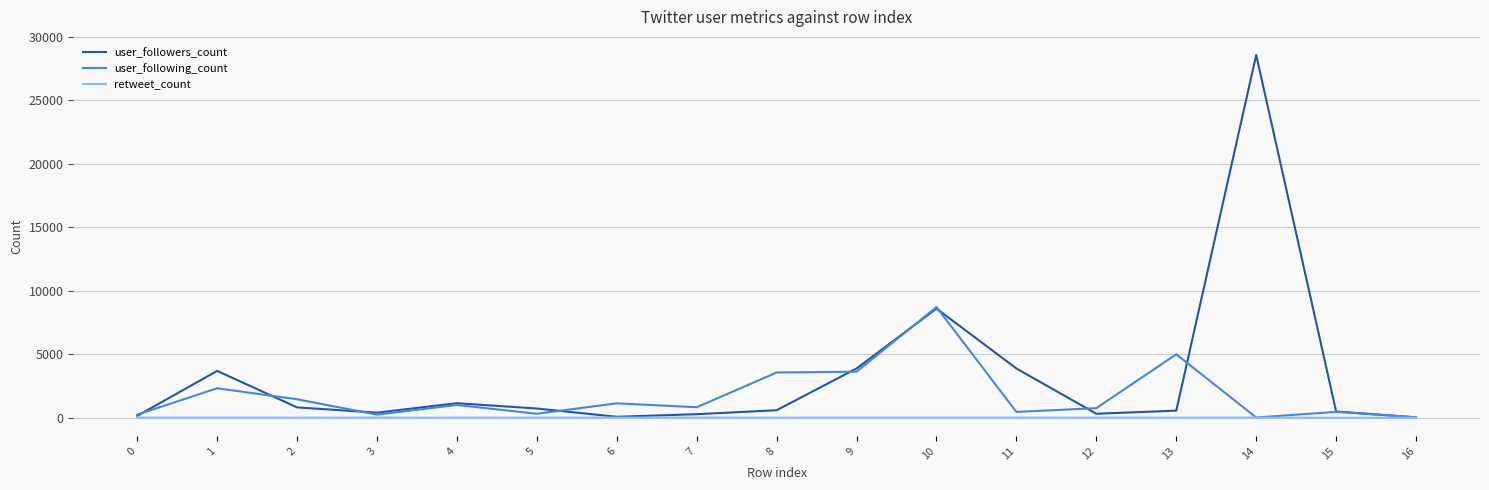

Which series has the widest spread of values?

user_followers_count